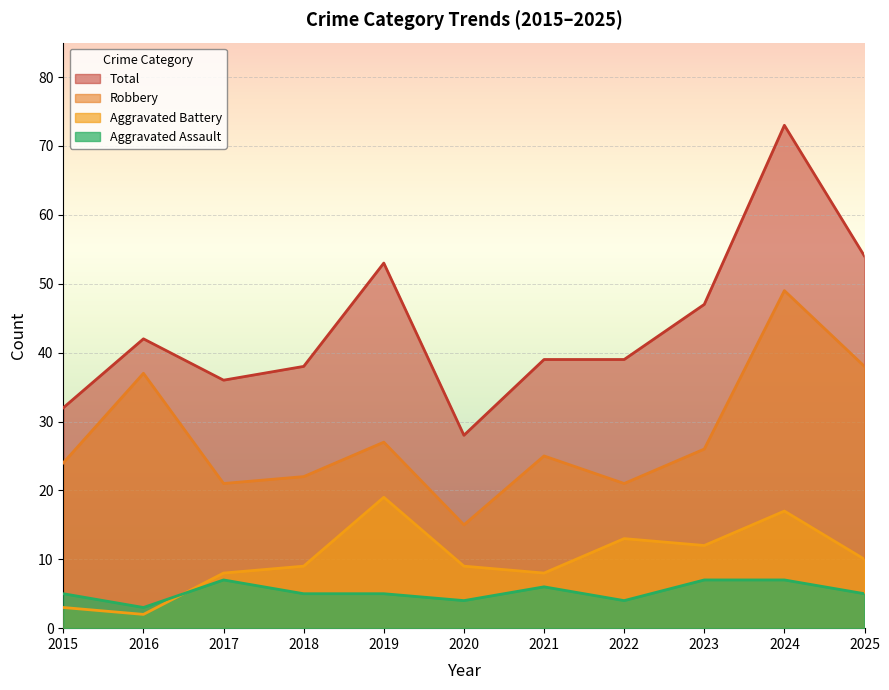

At which label is Aggravated Assault closest to 5?

2015